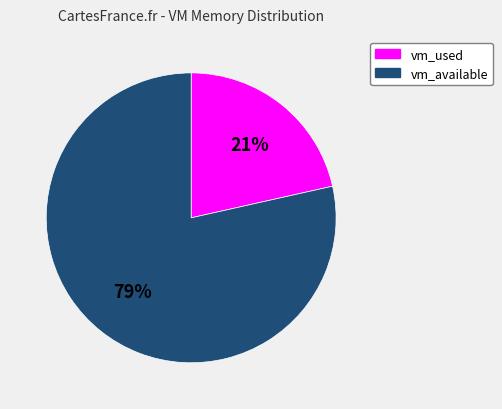

Combined, do vm_used and vm_available account for over 50%?

Yes